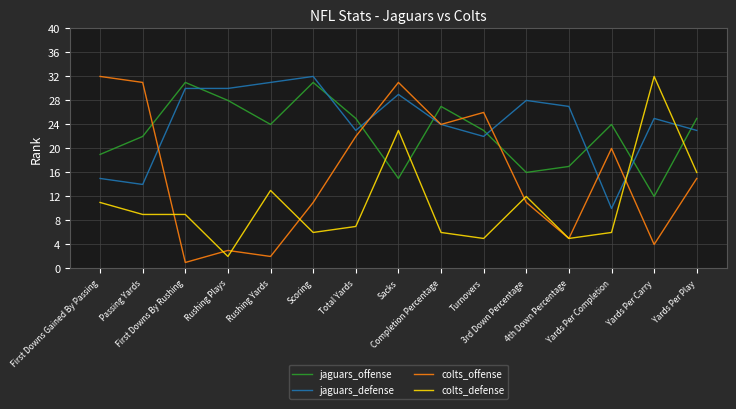

Between which two adjacent categories do jaguars_defense and colts_defense first intersect?

Yards Per Completion and Yards Per Carry